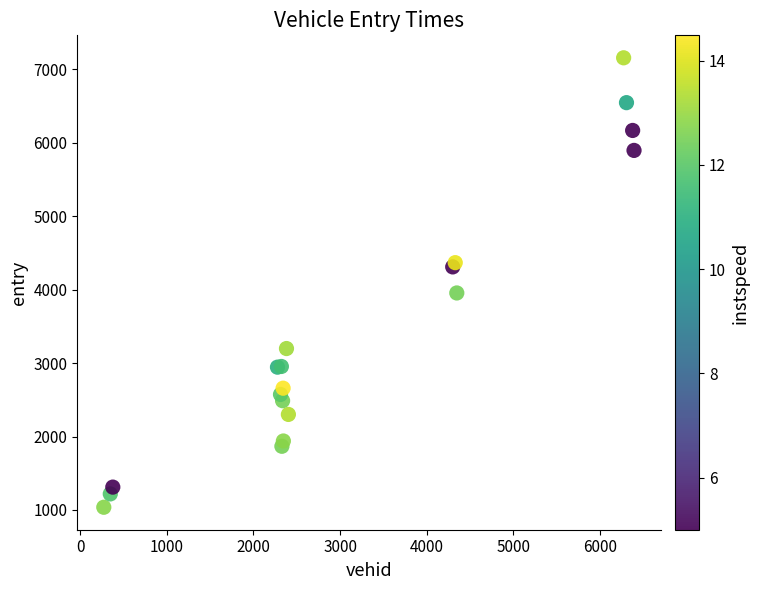

What Y value in the scatter plot is closest to 4097?

3955.7